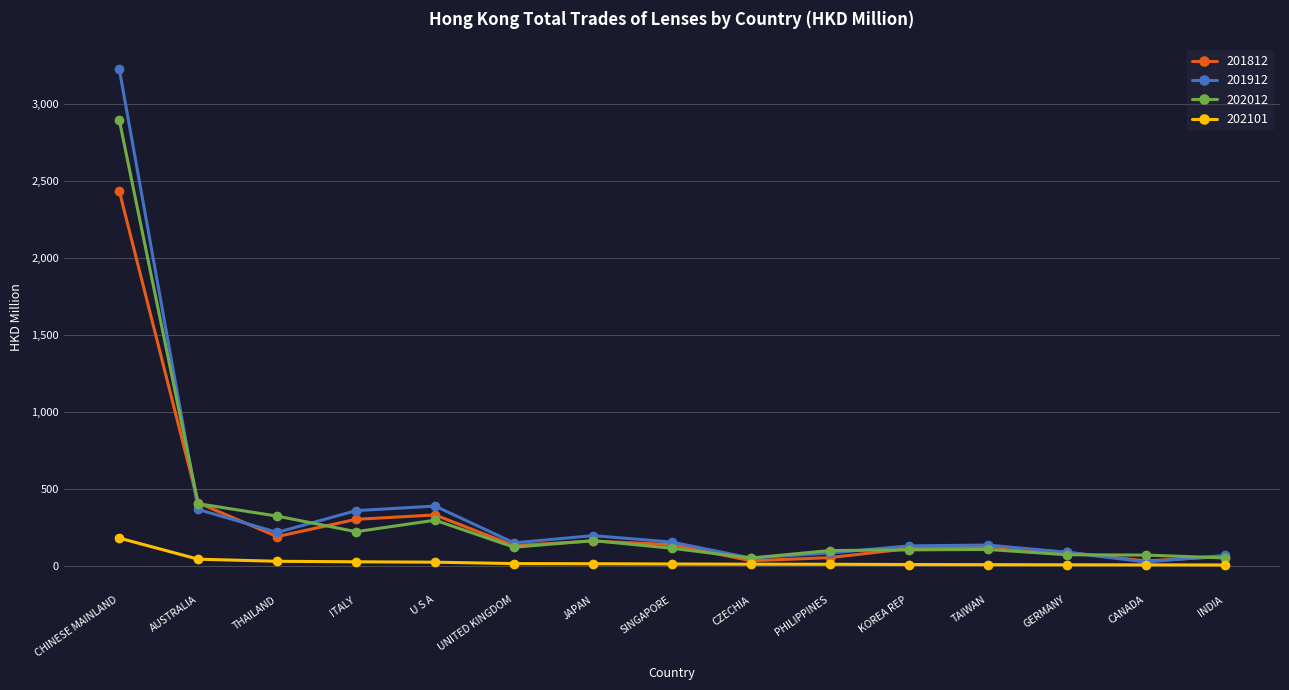

The value of 201912 at UNITED KINGDOM is 148.5. True or false?

True